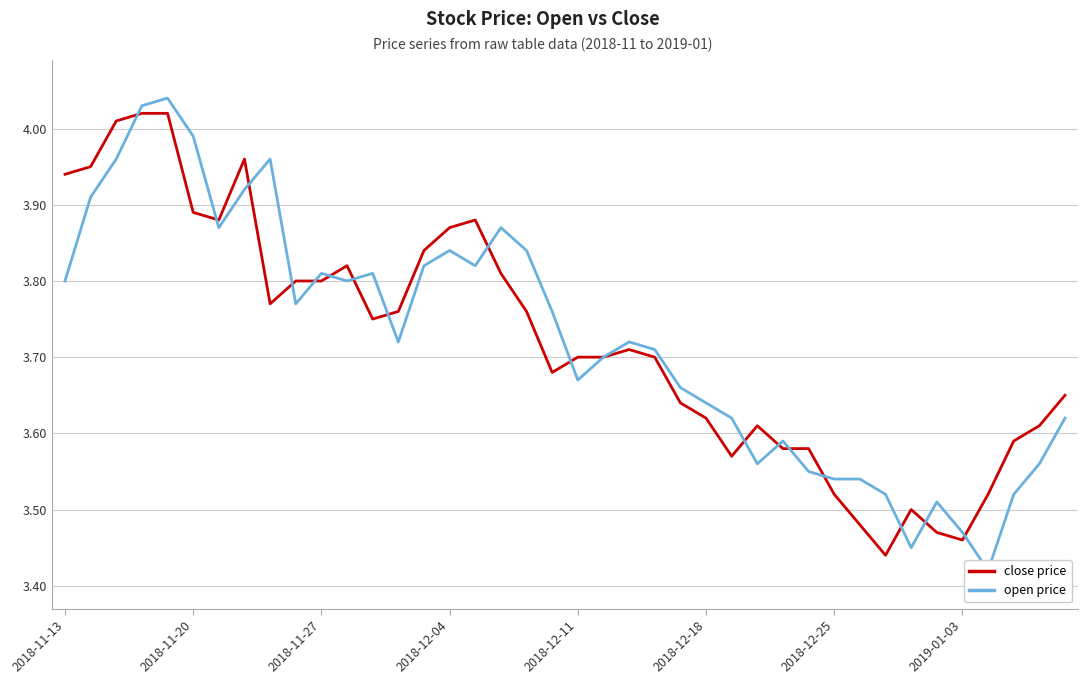

Reading left to right, transcribe all the data shown in this chart.

close price: 3.9	4.0	4.0	4.0	4.0	3.9	3.9	4.0	3.8	3.8	3.8	3.8	3.8	3.8	3.8	3.9	3.9	3.8	3.8	3.7	3.7	3.7	3.7	3.7	3.6	3.6	3.6	3.6	3.6	3.6	3.5	3.5	3.4	3.5	3.5	3.5	3.5	3.6	3.6	3.6
open price: 3.8	3.9	4.0	4.0	4.0	4.0	3.9	3.9	4.0	3.8	3.8	3.8	3.8	3.7	3.8	3.8	3.8	3.9	3.8	3.8	3.7	3.7	3.7	3.7	3.7	3.6	3.6	3.6	3.6	3.5	3.5	3.5	3.5	3.5	3.5	3.5	3.4	3.5	3.6	3.6